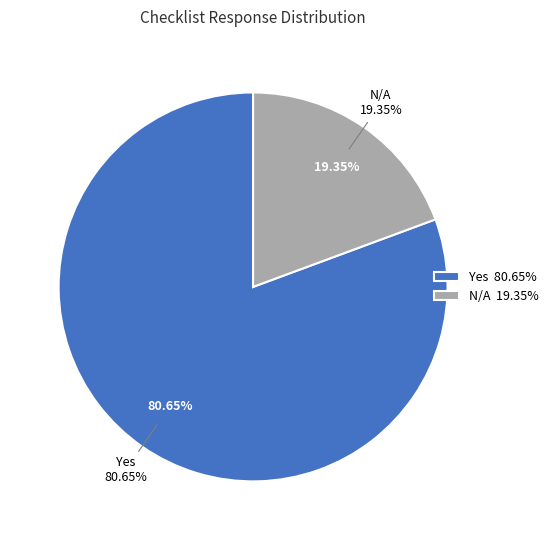

To the nearest percent, what is the combined percentage of N/A and No?

19%